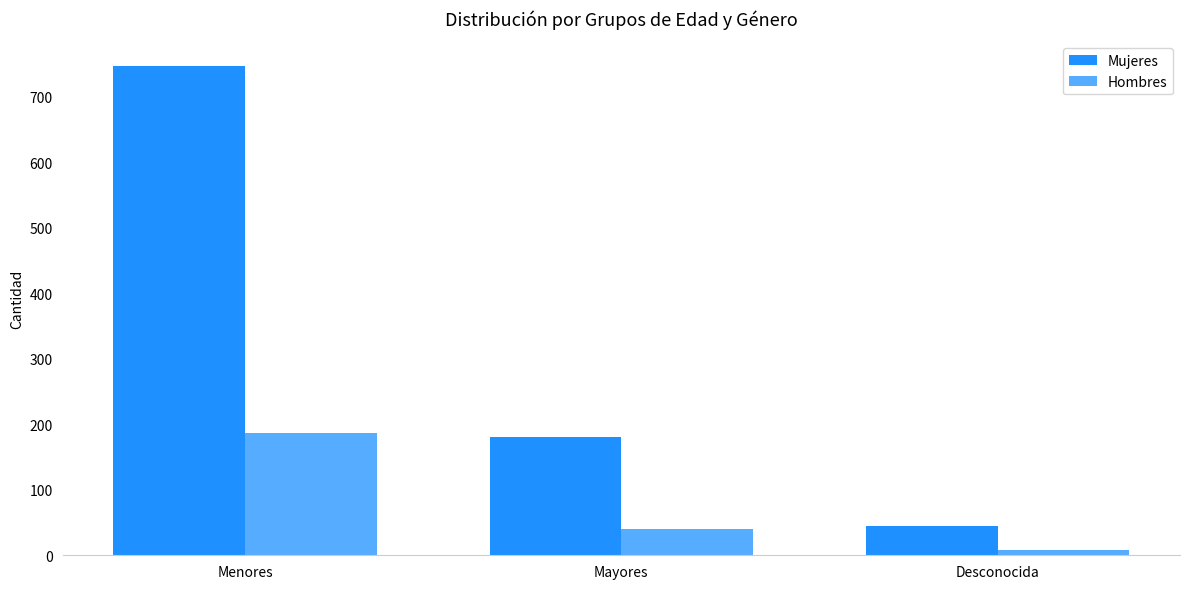

Does the chart contain stacked bars?

No